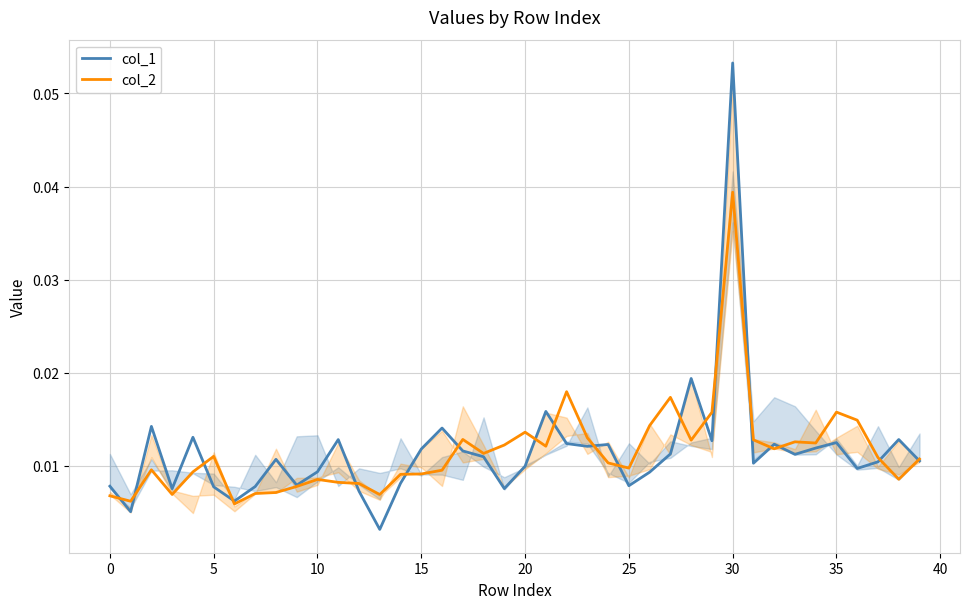

Which series has the largest total across all categories?

col_1